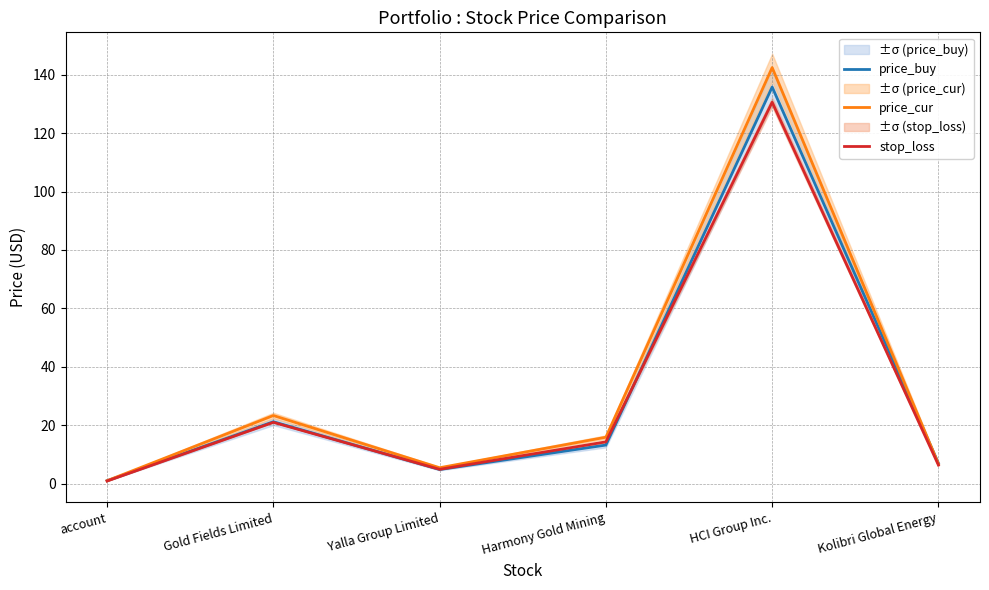

The value of stop_loss at Kolibri Global Energy is 6.3. True or false?

True